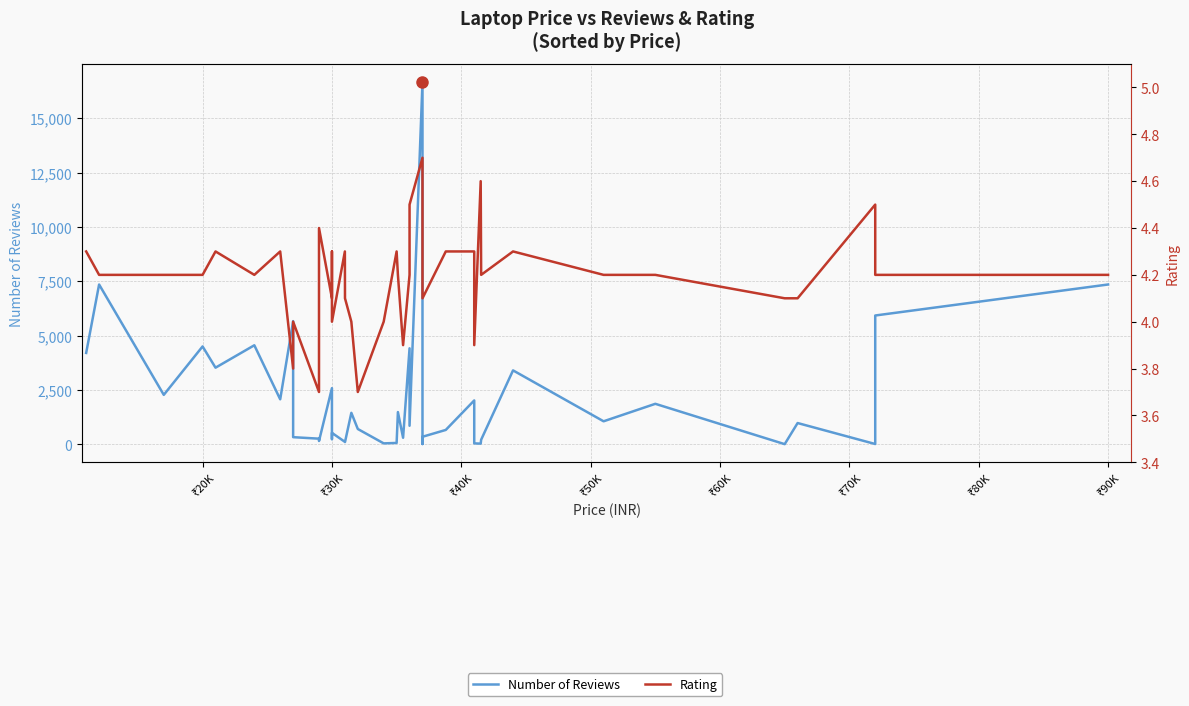

What is the highest value of the Number of Reviews series?

16659.0